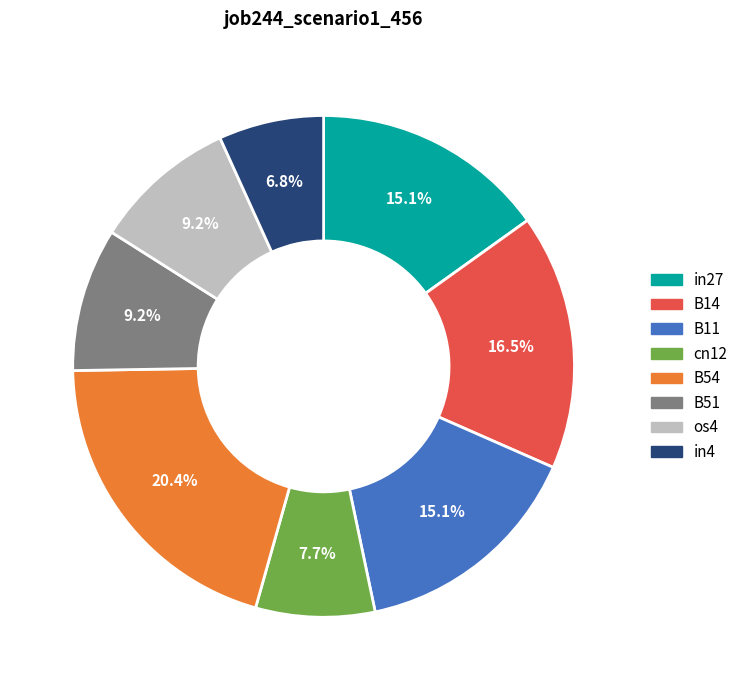

What is the total percentage of B14 and in4?

23.3%